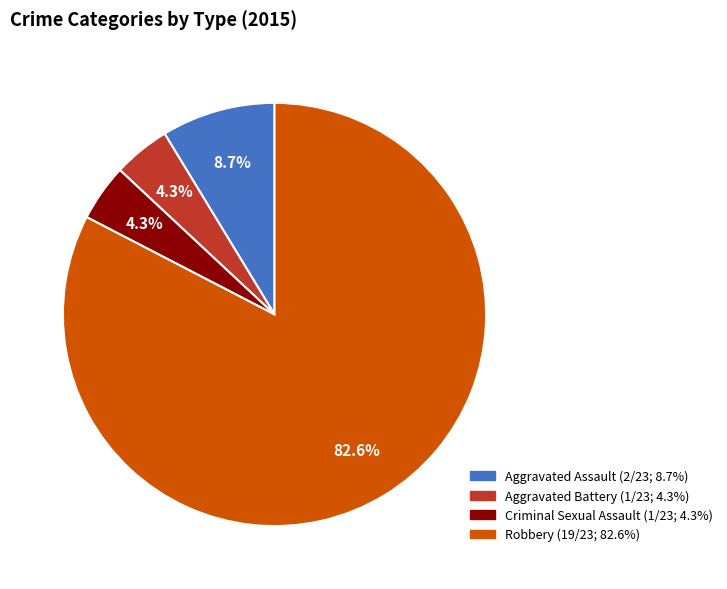

Is it true that Criminal Sexual Assault is 4% of the pie?

True